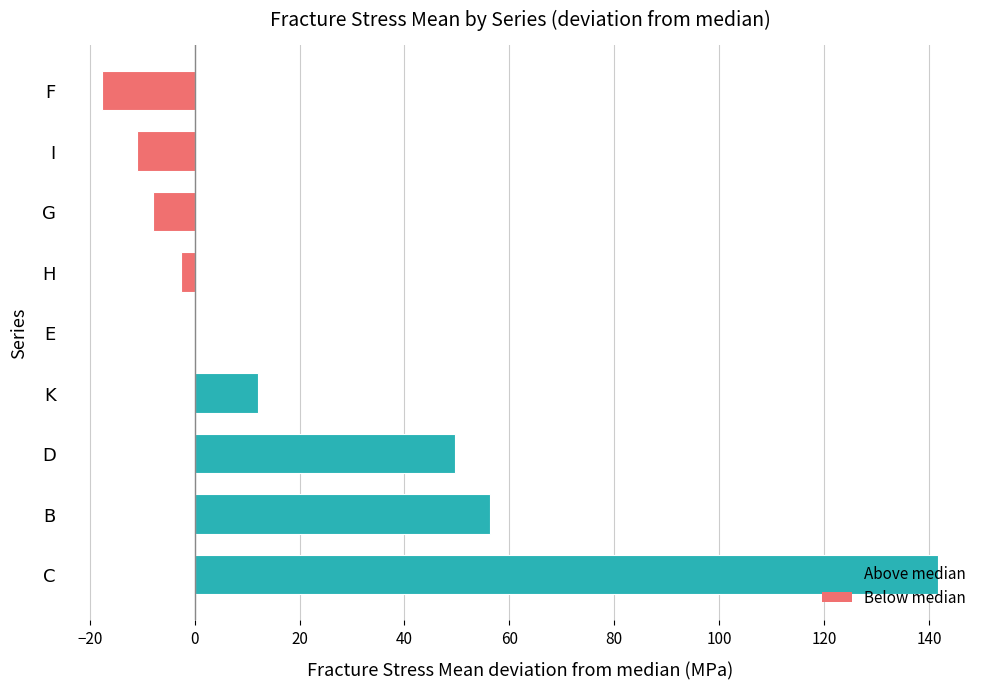

Which label corresponds to the largest value in the chart?

C